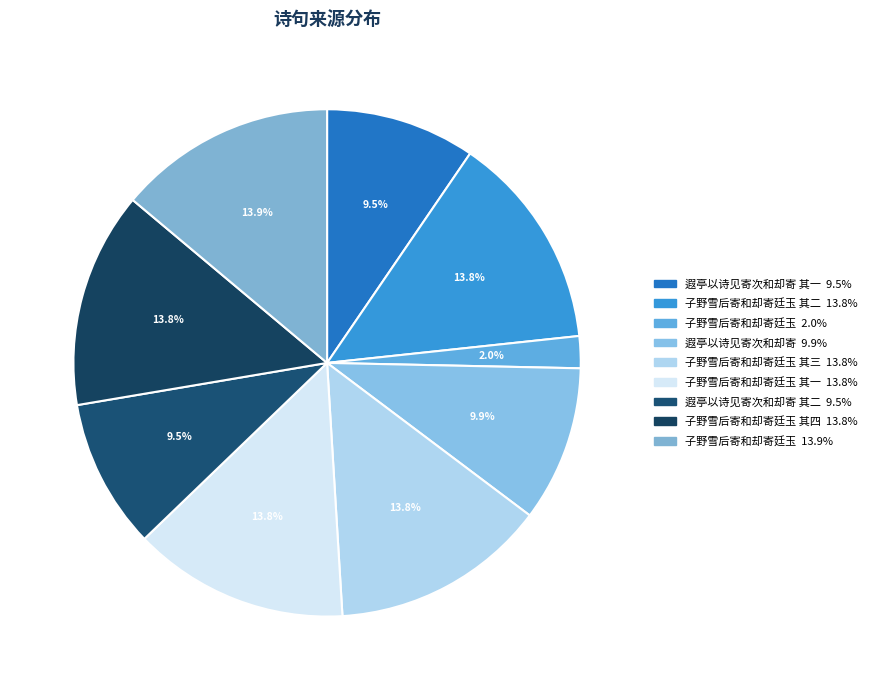

How many slices are in this pie chart?

9